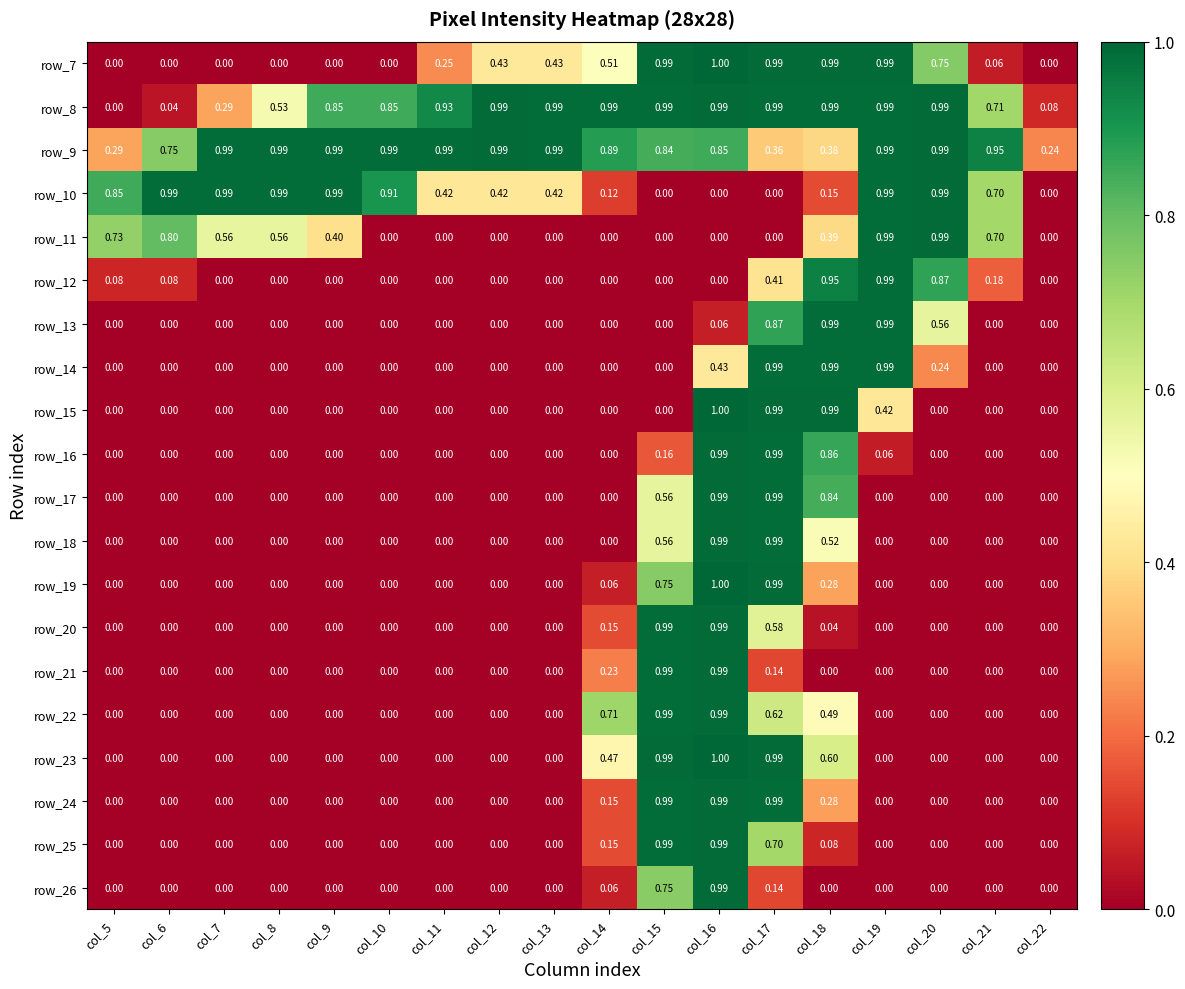

Is it true that row_13 equals -0.6 at col_10?

False